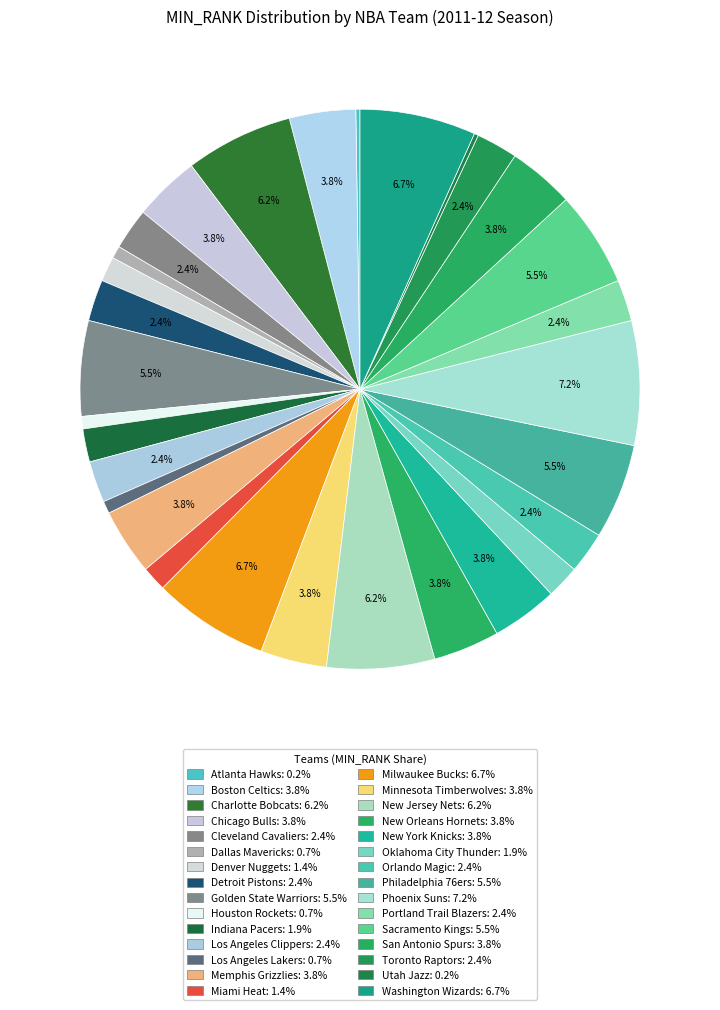

Is Detroit Pistons the majority of the pie?

No